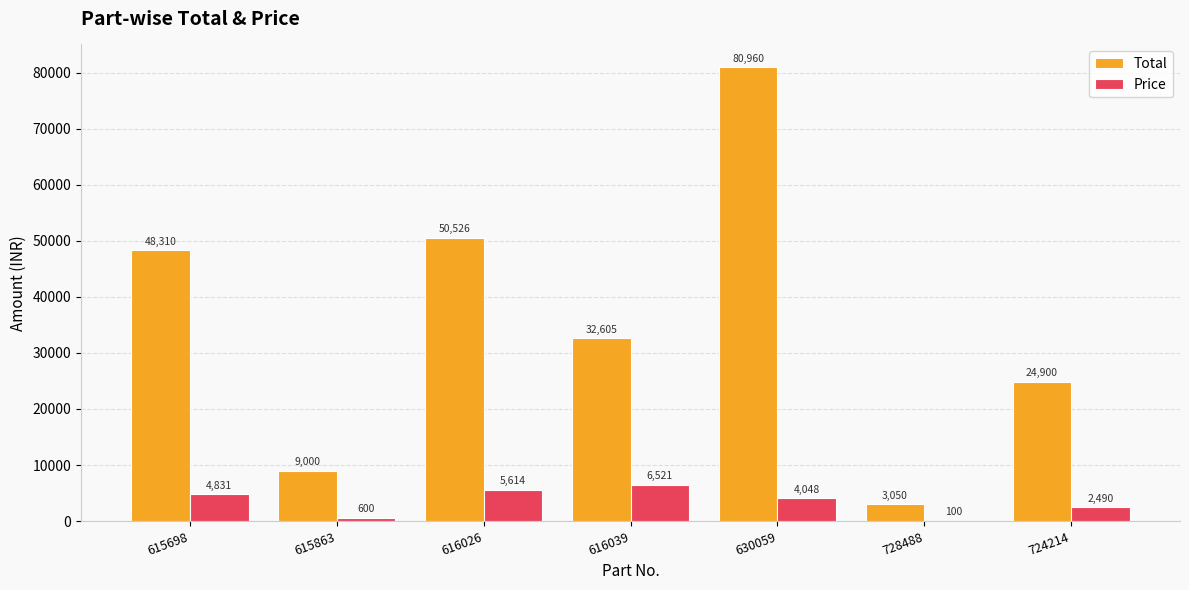

What is the sum of the Total values at 630059 and 616026?

131486